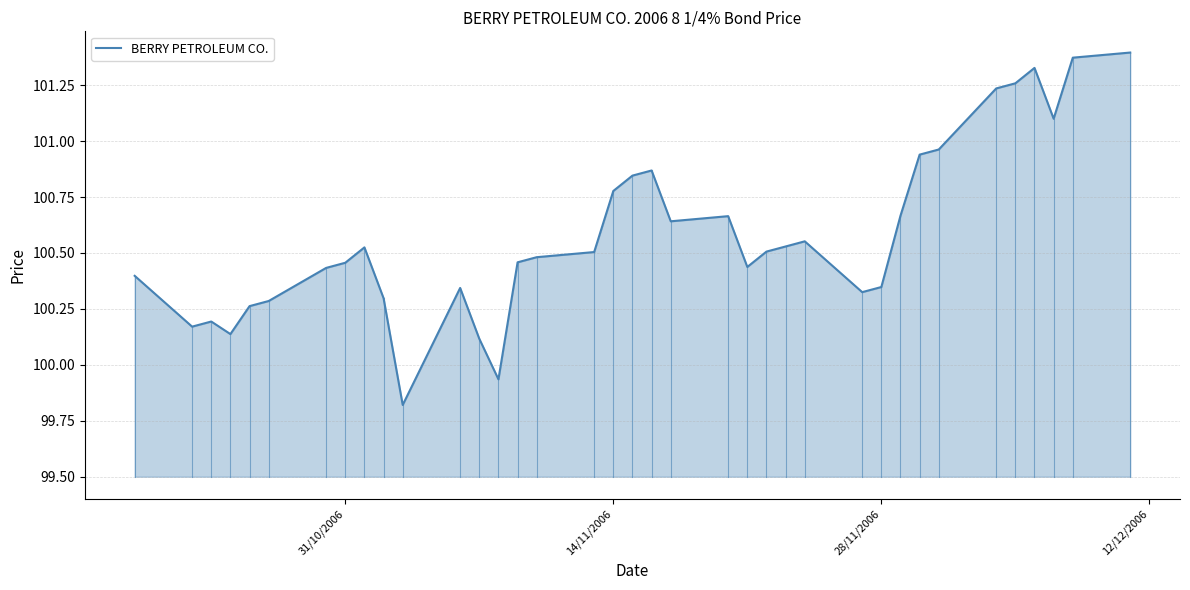

What is the smallest value displayed?

99.8